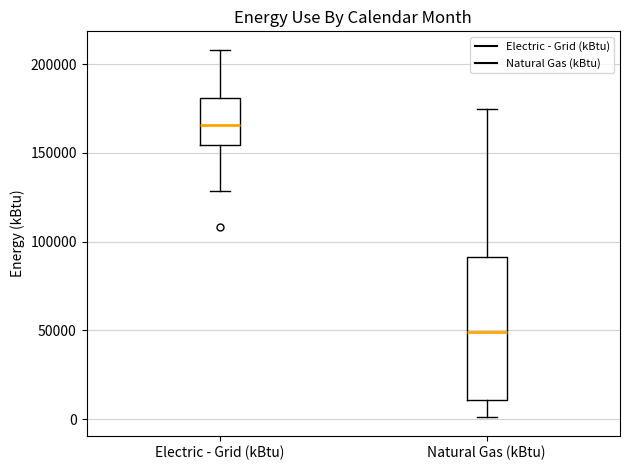

Reading left to right, read every box against the y-axis: the position of its median line, the range the box covers, and the ends of its whiskers. The values are not printed on the chart, so give them approximately, as read against the axis.

Electric - Grid (kBtu): median 165000, box 155000 to 180000, whiskers 130000 to 210000
Natural Gas (kBtu): median 50000, box 10000 to 90000, whiskers 0 to 175000